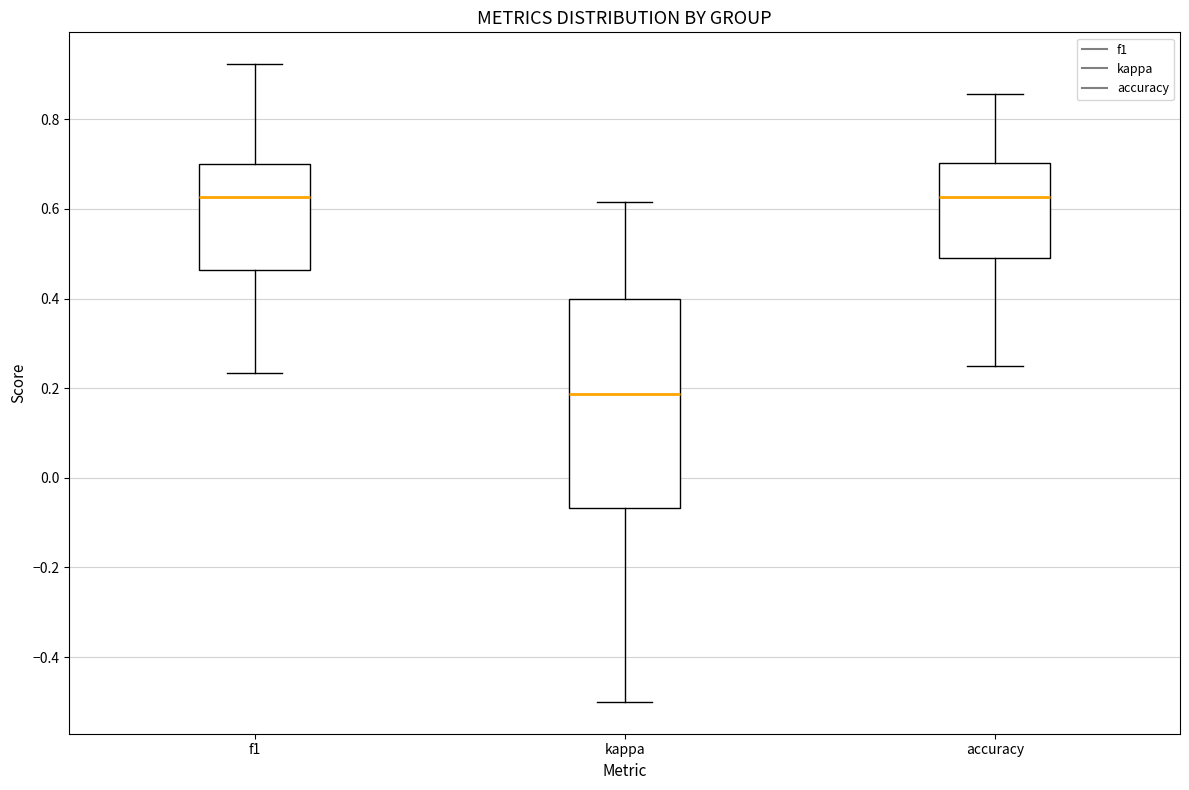

Reading left to right, read every box against the y-axis: the position of its median line, the range the box covers, and the ends of its whiskers. The values are not printed on the chart, so give them approximately, as read against the axis.

f1: median 0.62, box 0.46 to 0.70, whiskers 0.24 to 0.92
kappa: median 0.18, box -0.06 to 0.40, whiskers -0.50 to 0.62
accuracy: median 0.62, box 0.50 to 0.70, whiskers 0.26 to 0.86